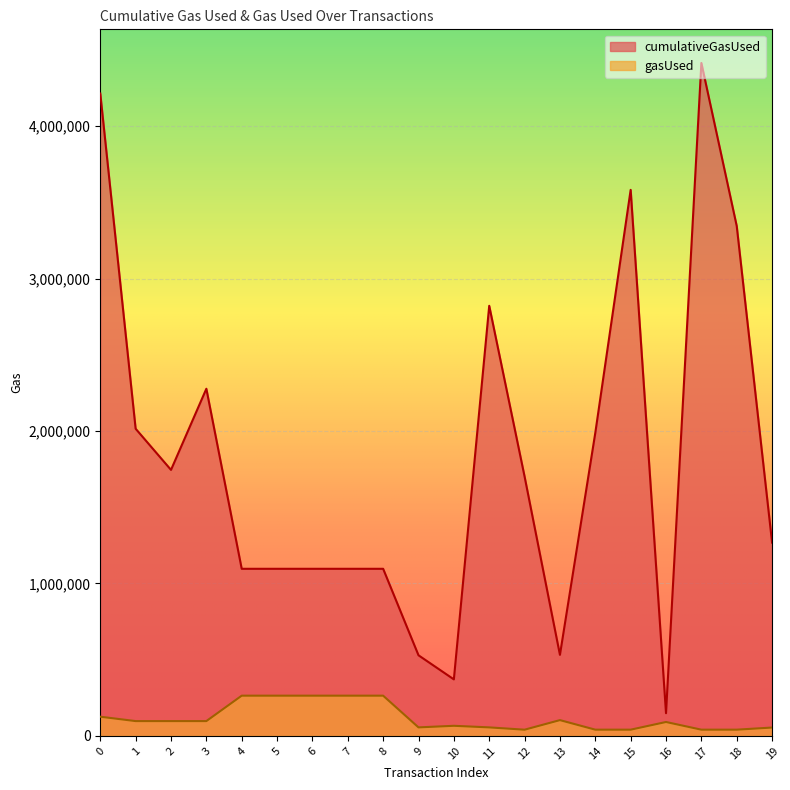

Between 1 and 3, which series saw the biggest shift?

cumulativeGasUsed